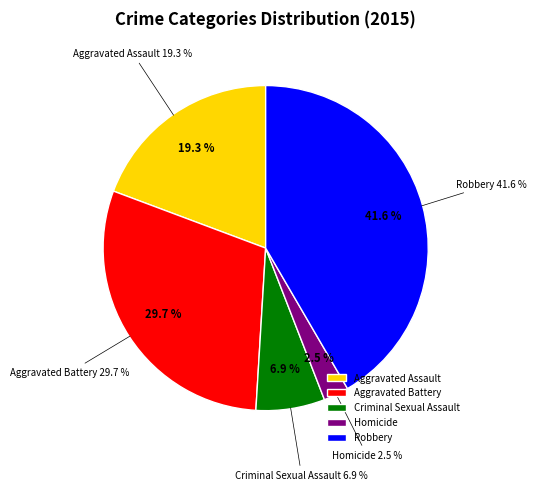

Count the number of slices in the pie.

5